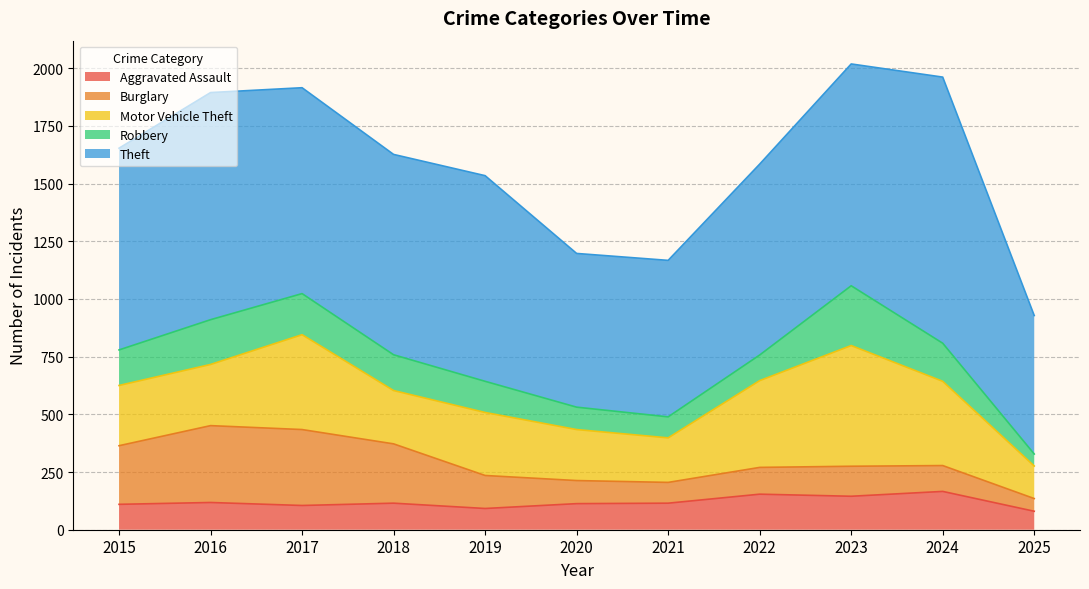

True or false: Aggravated Assault and Motor Vehicle Theft intersect in this chart.

False